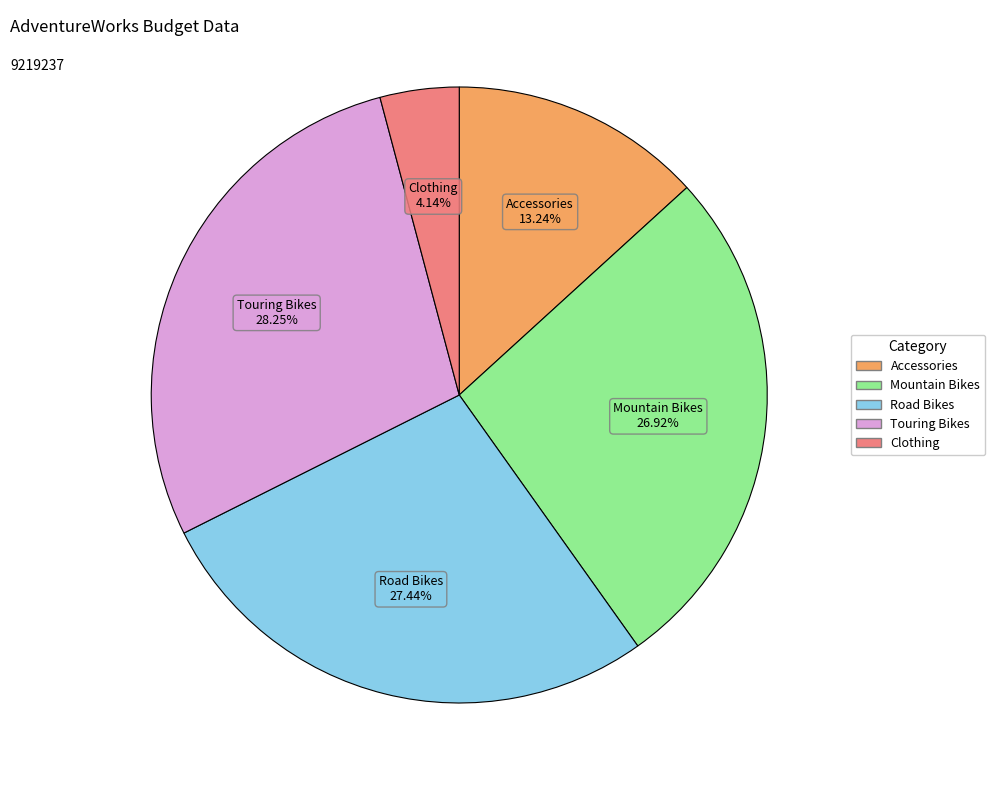

Which category has the biggest portion of the pie?

Touring Bikes